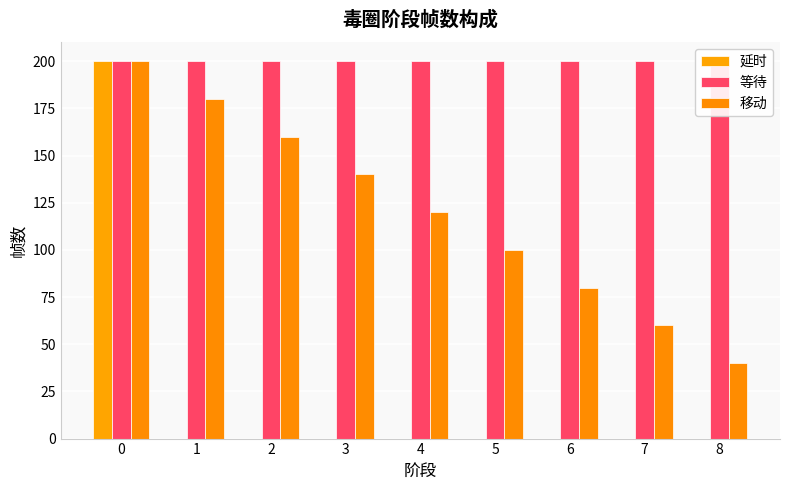

The 延时 series shows 0 at 3. True or false?

True